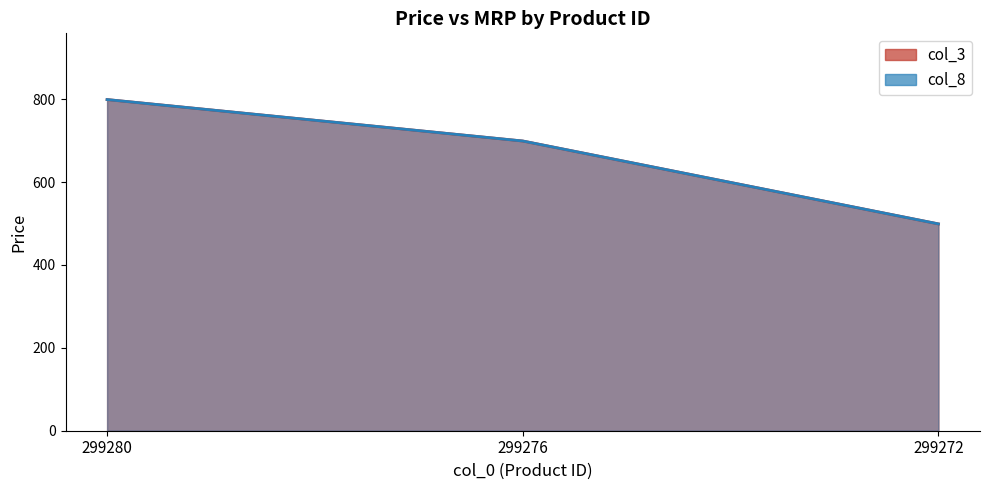

Which category has the highest value in the col_8_line series?

299280